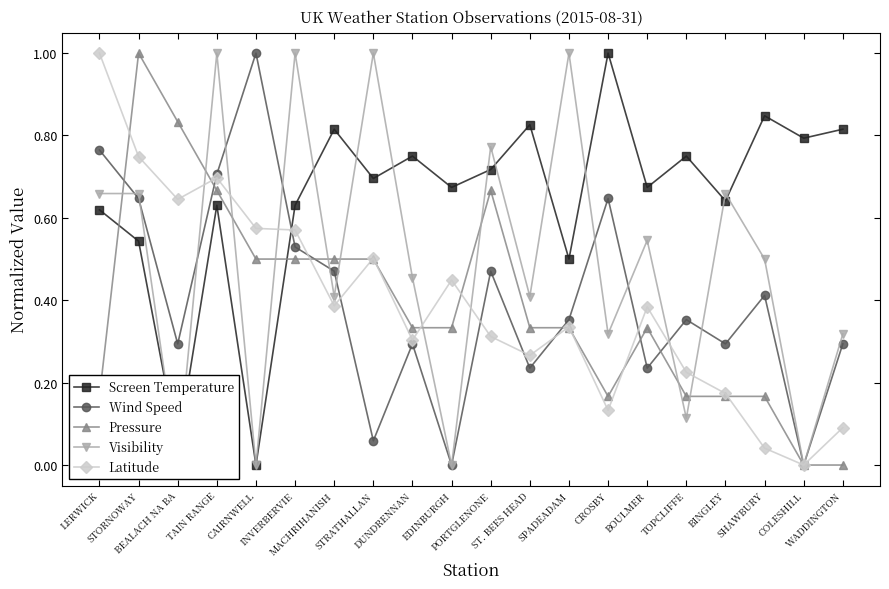

Where is the first local maximum for Screen Temperature?

TAIN RANGE